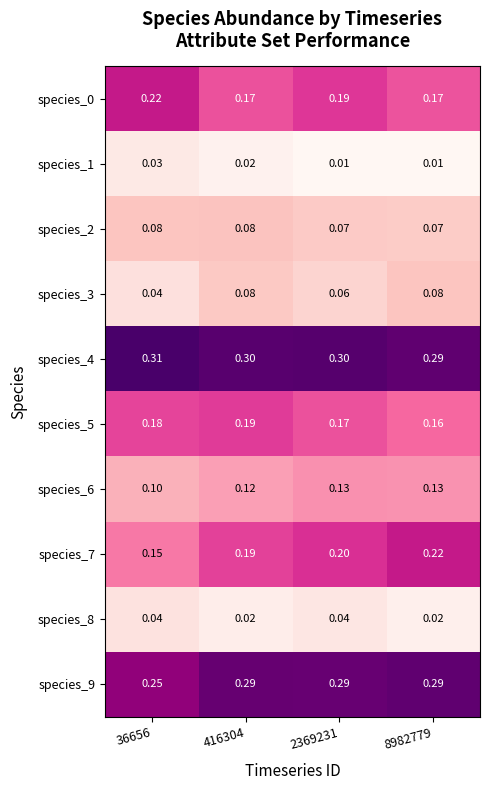

Which has a higher value, 8982779 or 2369231?

2369231